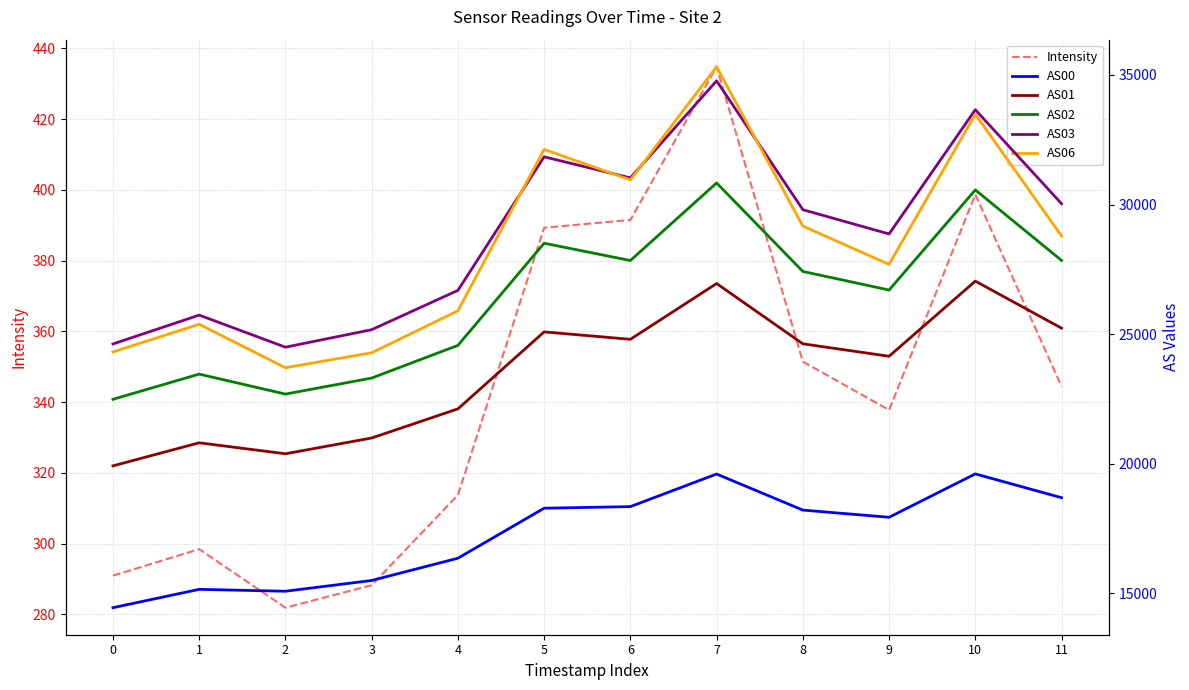

Does the chart have visible grid lines?

Yes